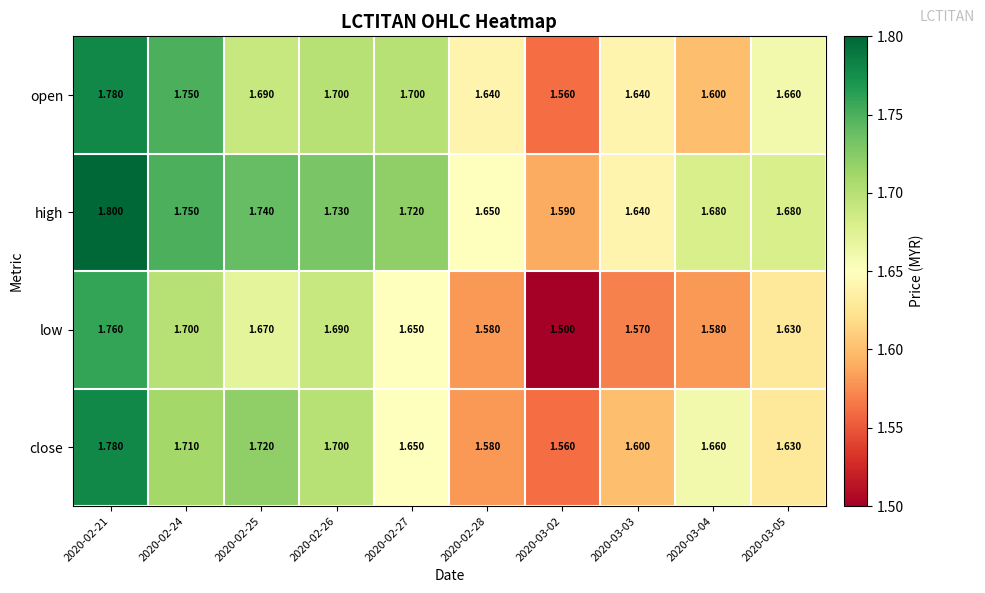

Which series has the widest spread of values?

low